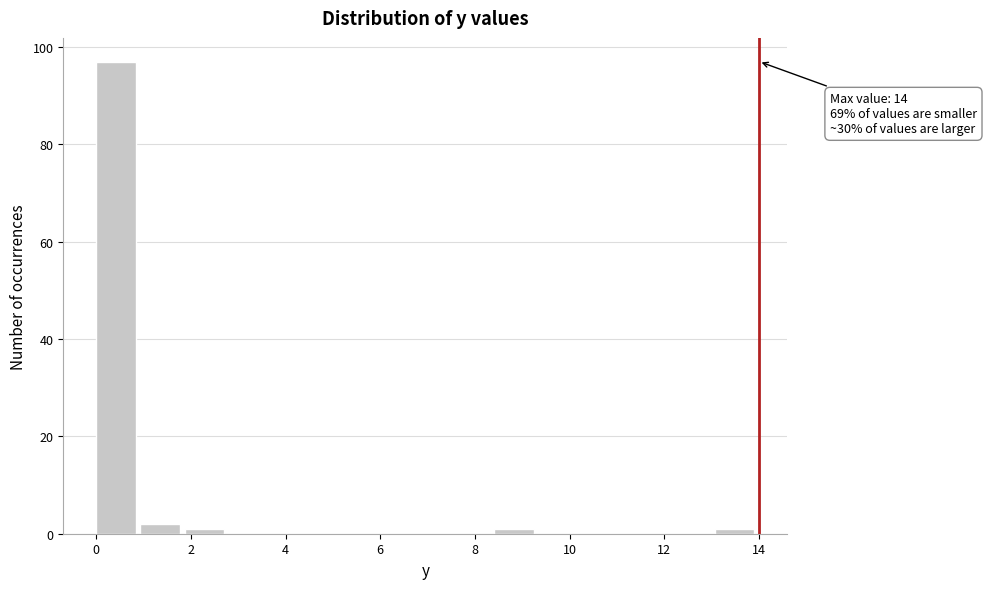

Which range on the x-axis has the tallest bar?

0.0 to 1.0